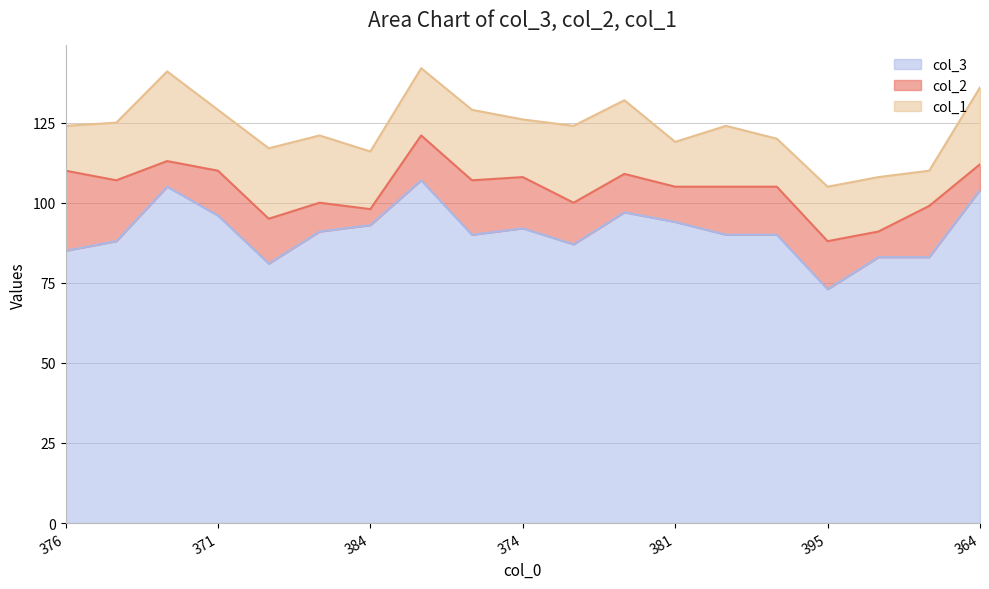

Which series changed the most between 383 and 395?

col_3